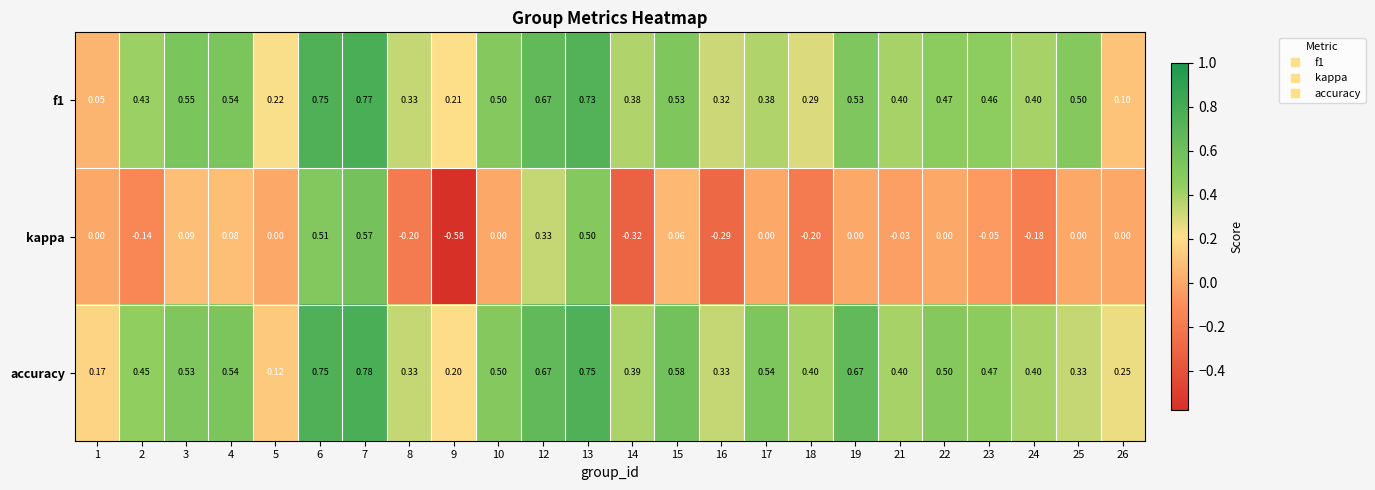

At which category is the sum across all series the highest?

7